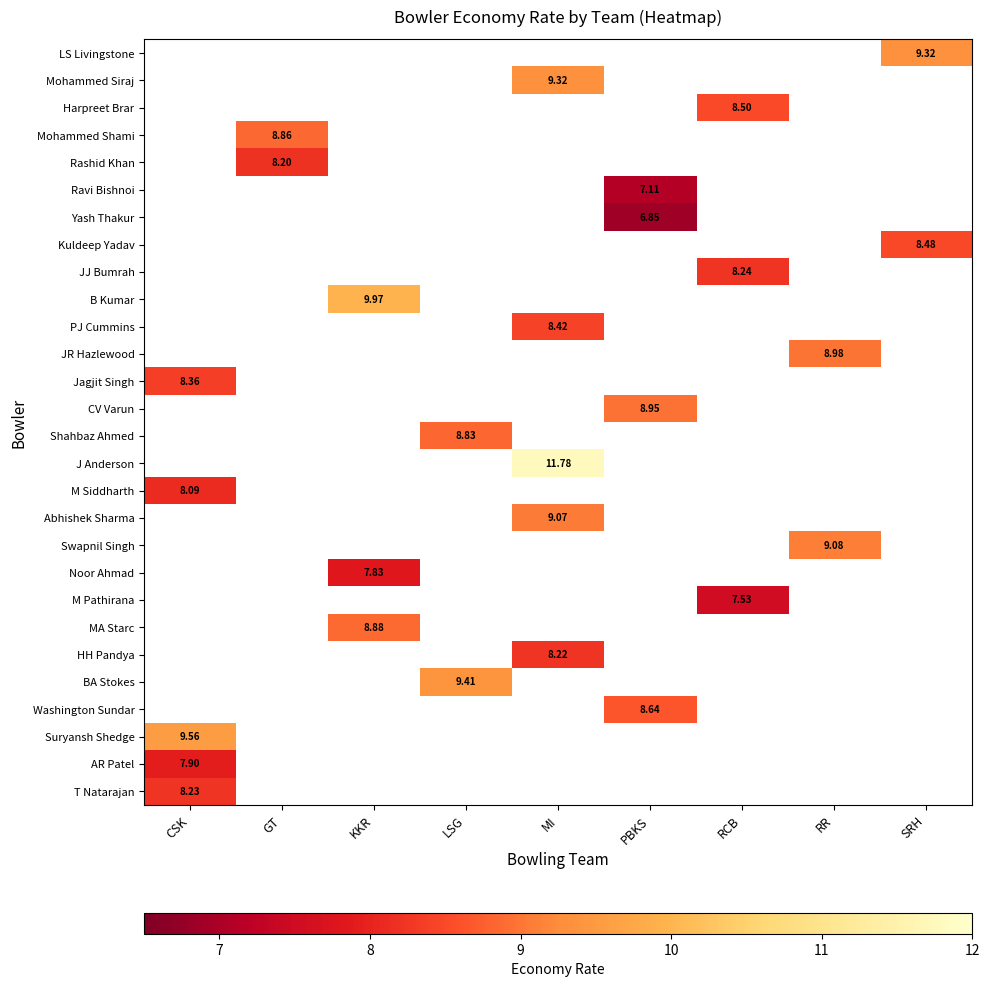

At how many categories does at least one series exceed 11?

1